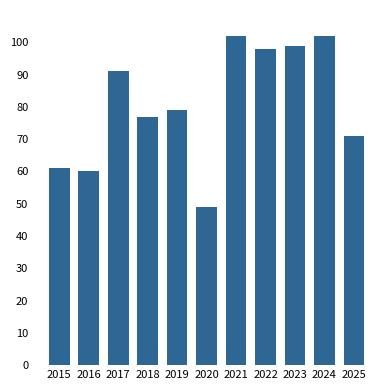

What is the average value?

81